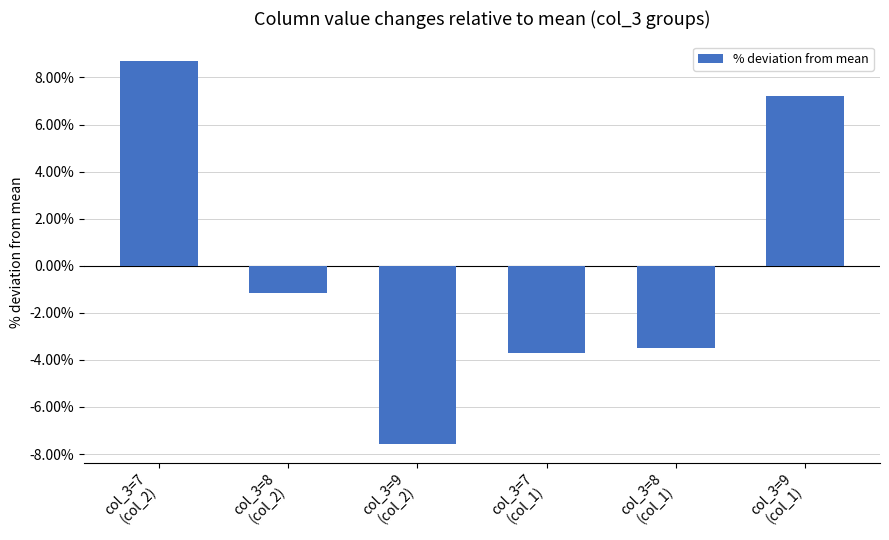

How many values exceed -1?

2